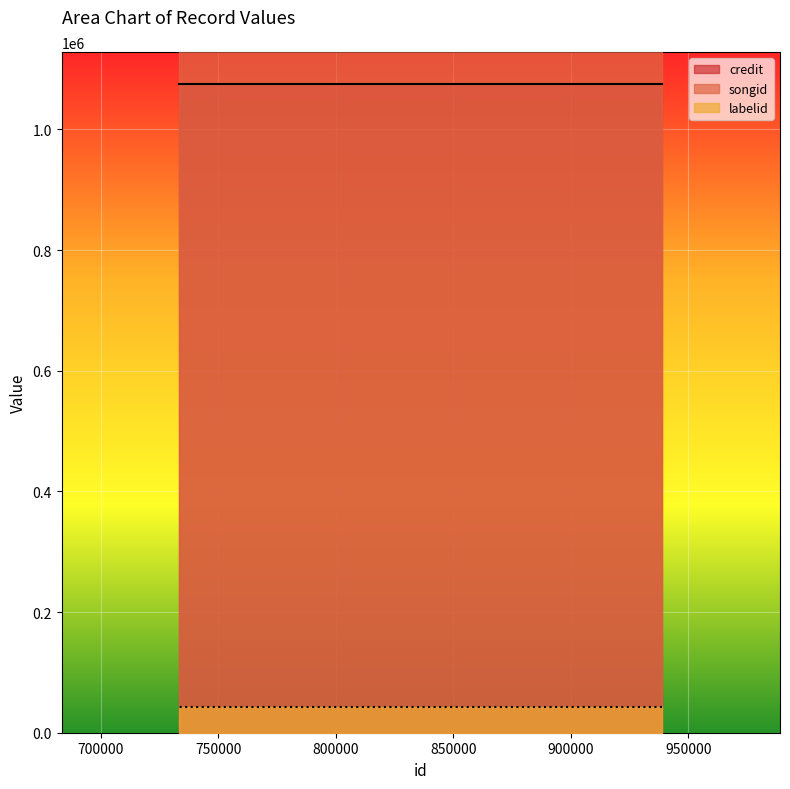

Read the credit value at 938932.

1074448